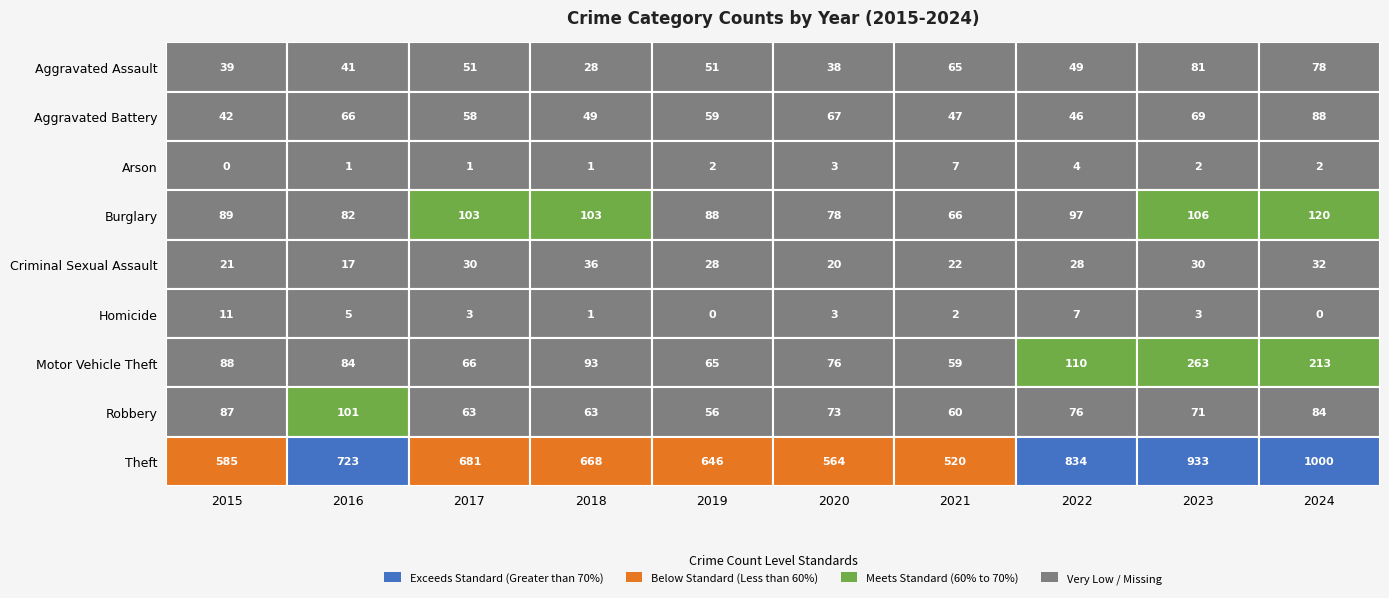

List the series in order of their peak value, lowest first.

Arson, Homicide, Criminal Sexual Assault, Aggravated Assault, Aggravated Battery, Robbery, Burglary, Motor Vehicle Theft, Theft